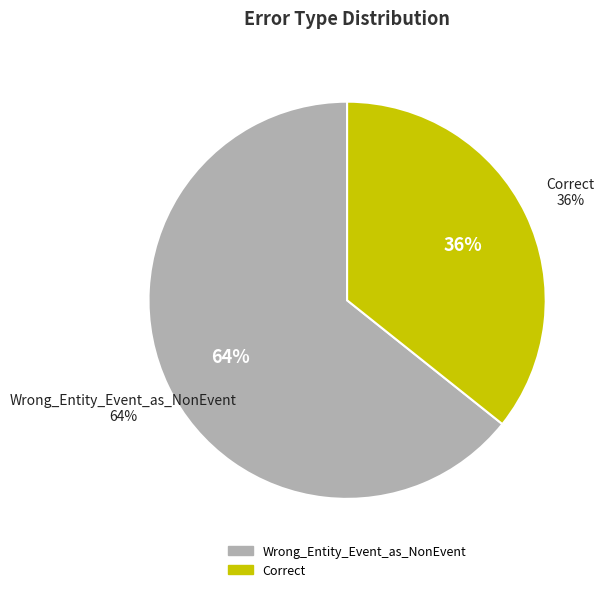

To the nearest percent, what portion does Wrong_Entity_Event_as_NonEvent represent?

64%